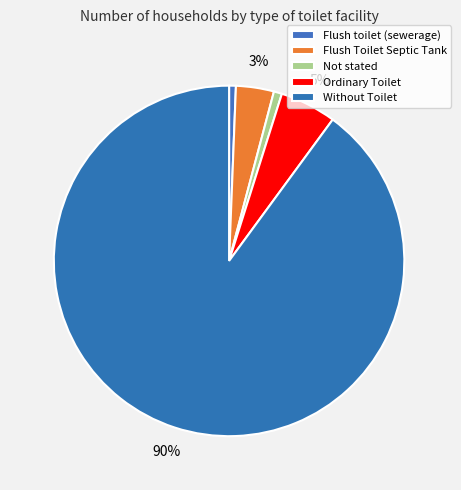

Which category has the biggest portion of the pie?

Without Toilet